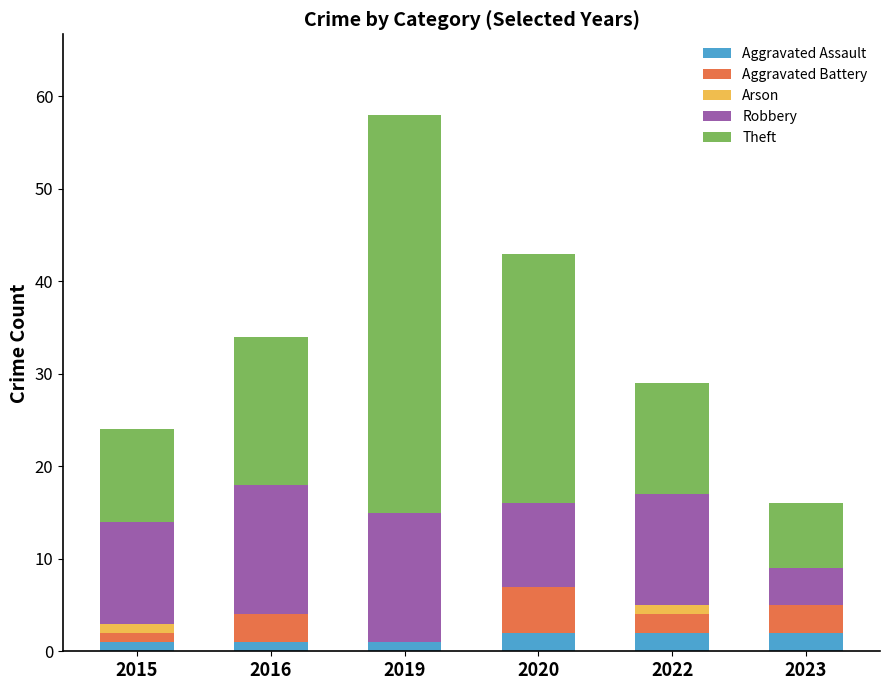

Reading right to left, transcribe the values for Aggravated Assault.

2023=2	2022=2	2020=2	2019=1	2016=1	2015=1